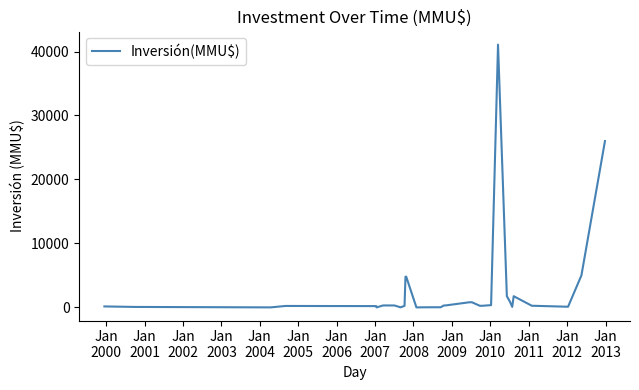

What is the greatest value displayed?

41075